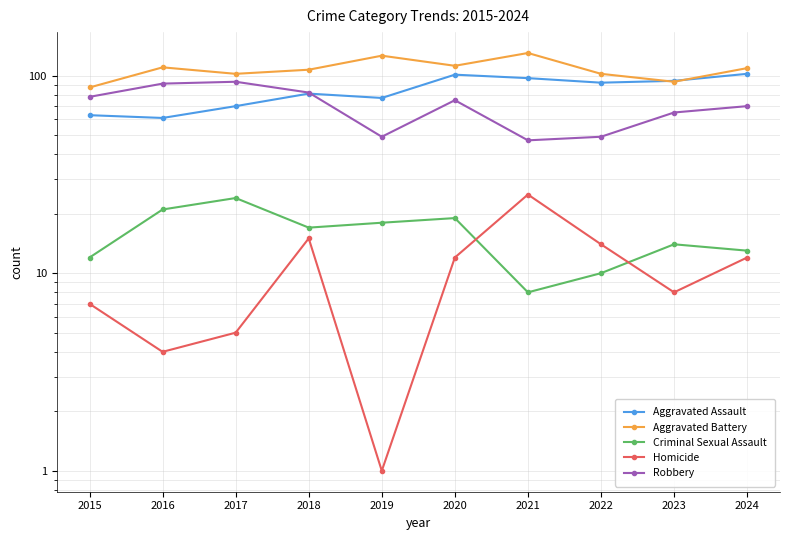

Reading right to left, list all the values displayed in this chart.

Aggravated Assault: 102	94	92	97	101	77	81	70	61	63
Aggravated Battery: 109	93	102	130	112	126	107	102	110	87
Criminal Sexual Assault: 13	14	10	8	19	18	17	24	21	12
Homicide: 12	8	14	25	12	1	15	5	4	7
Robbery: 70	65	49	47	75	49	82	93	91	78